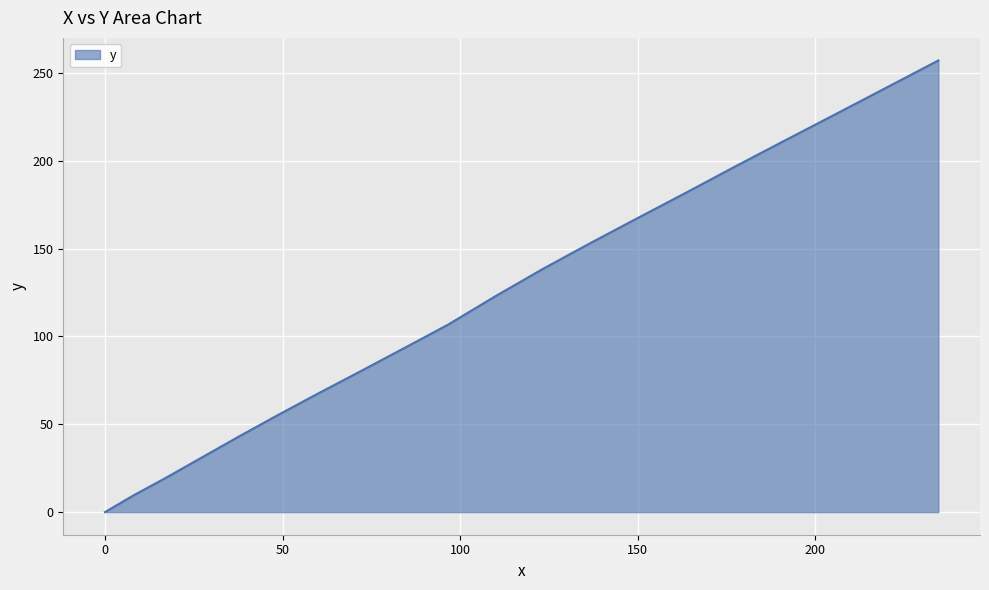

What is the greatest value displayed?

257.0